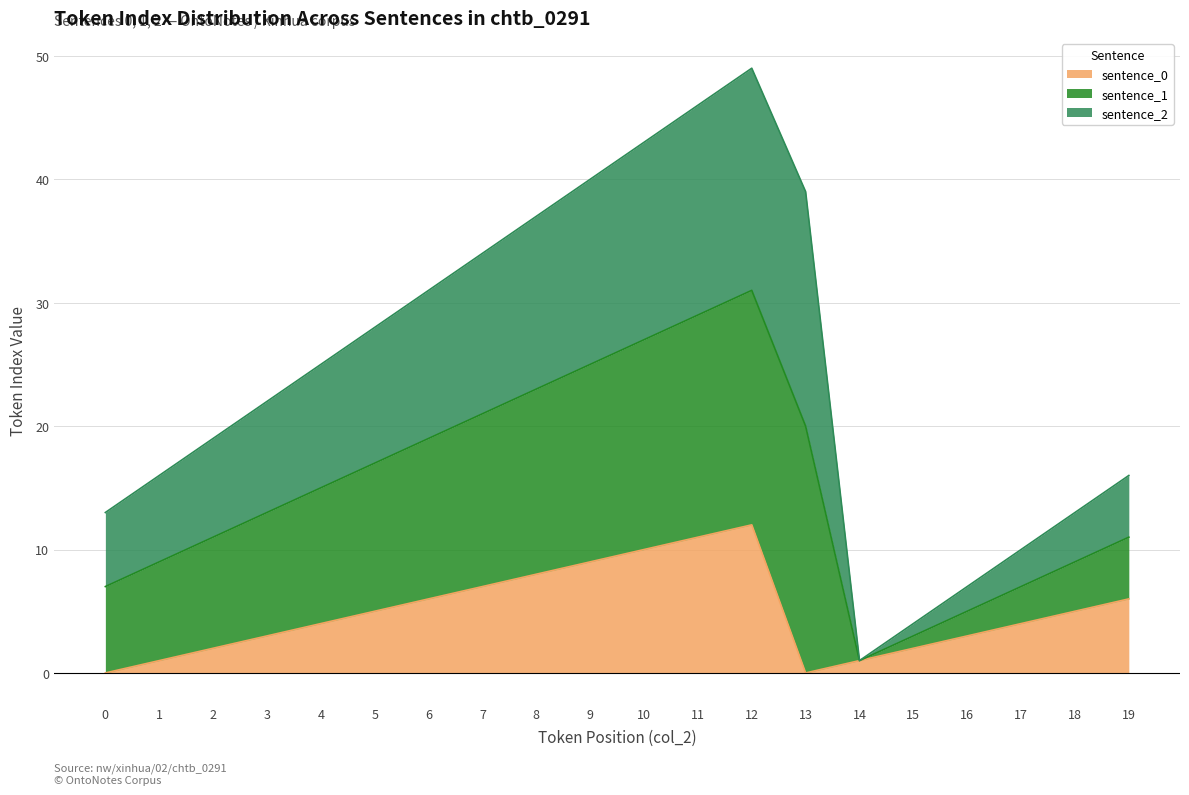

At which label does sentence_0 first exceed 5?

6